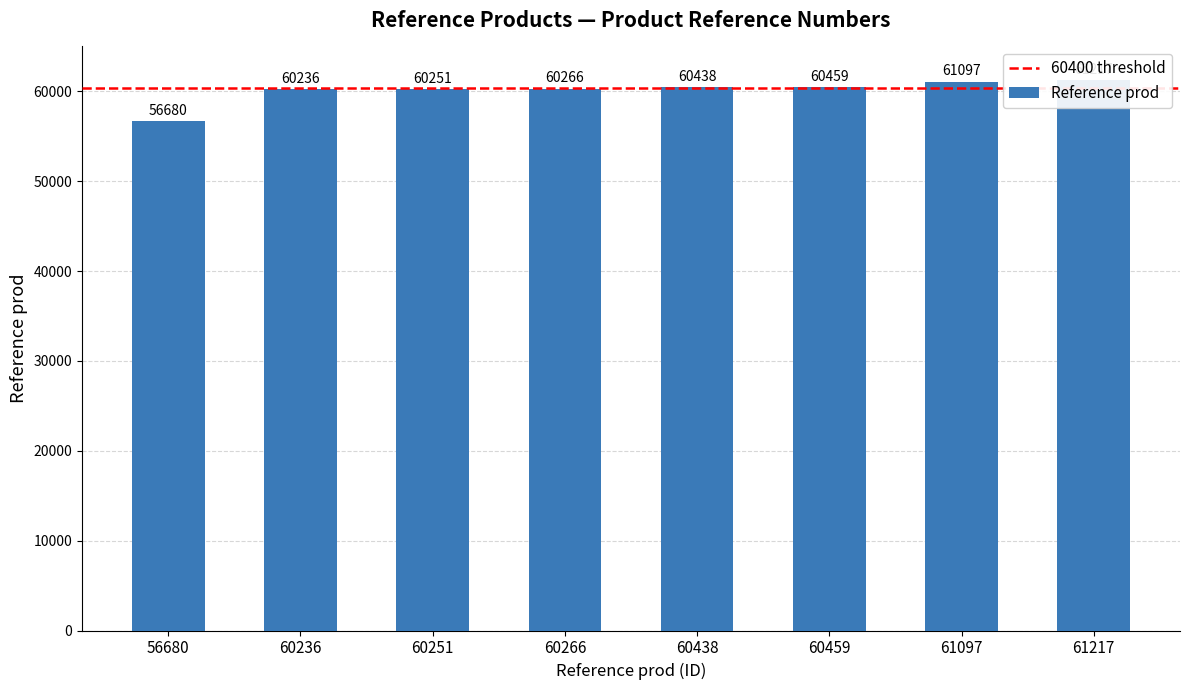

What is the minimum value shown in the chart?

56680